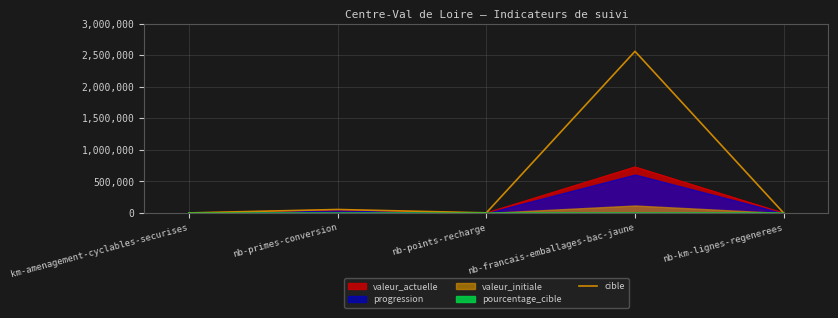

List the labels in order of value, largest first.

nb-francais-emballages-bac-jaune, nb-primes-conversion, nb-points-recharge, km-amenagement-cyclables-securises, nb-km-lignes-regenerees